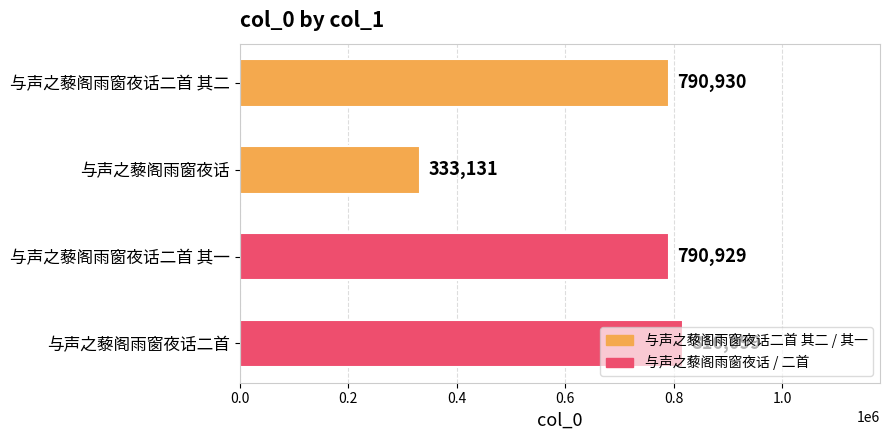

Rank the categories by value from lowest to highest.

与声之藜阁雨窗夜话, 与声之藜阁雨窗夜话二首 其一, 与声之藜阁雨窗夜话二首 其二, 与声之藜阁雨窗夜话二首